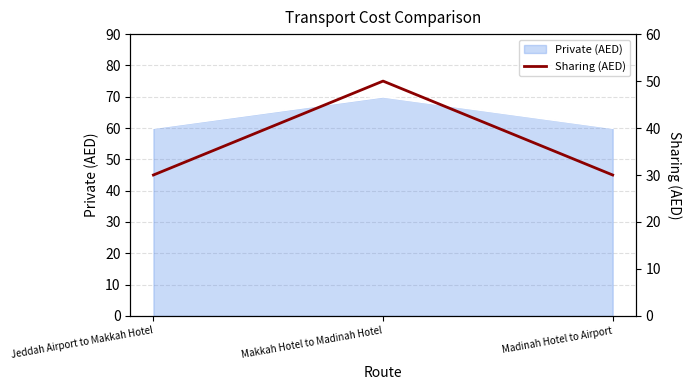

What is the label of the 2nd point from the left?

Makkah Hotel to Madinah Hotel